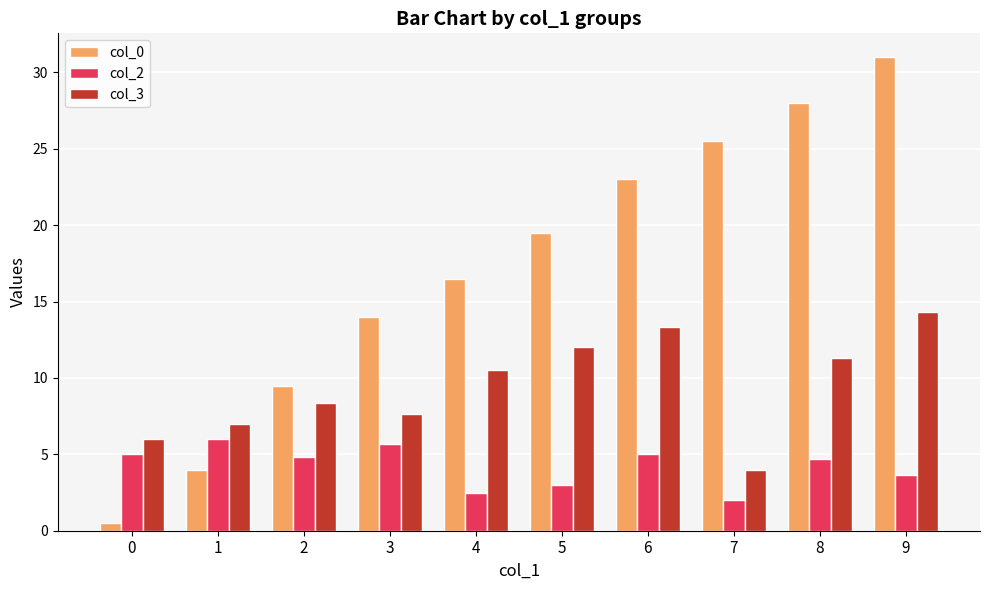

What is the sum of all col_2 values?

42.3